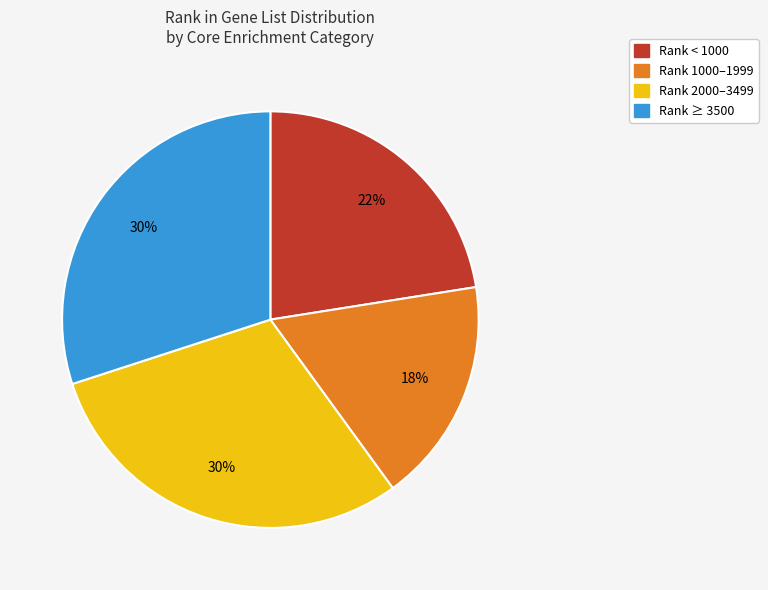

To the nearest percent, what is the average slice percentage?

25%